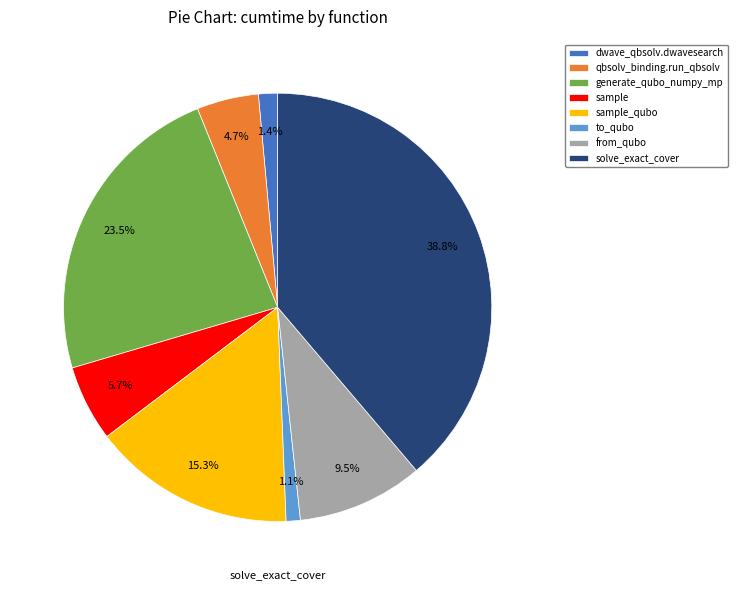

Is the sum of dwave_qbsolv.dwavesearch and to_qubo greater than half?

No